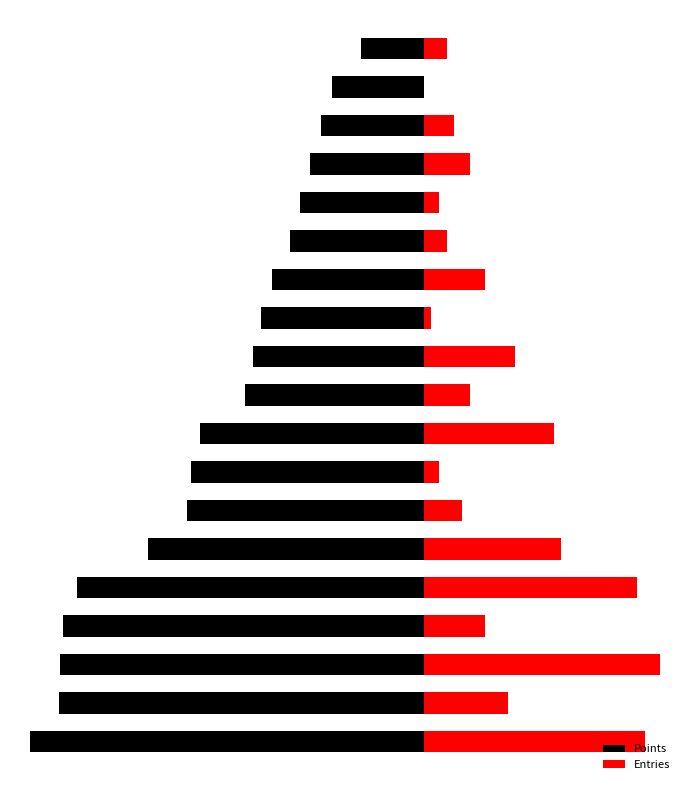

What is the total value across all series at 18?

-43.3